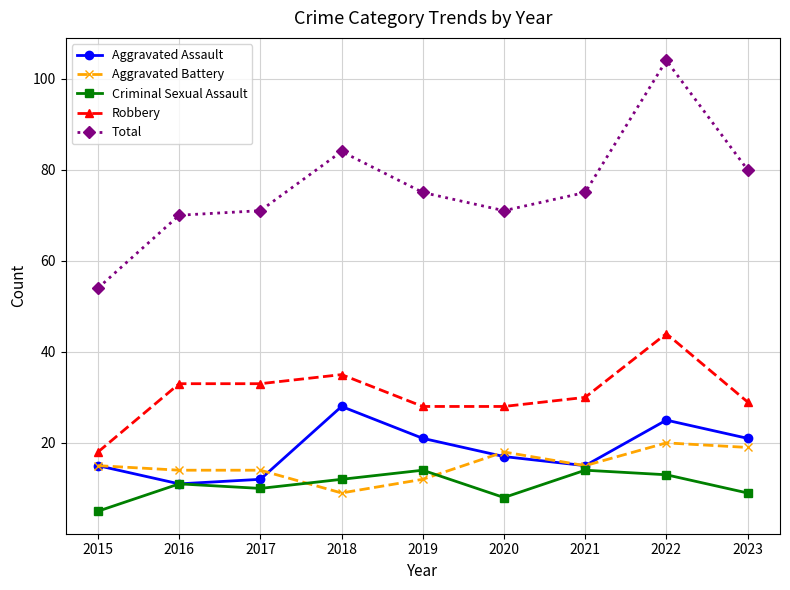

What is the greatest value displayed?

104